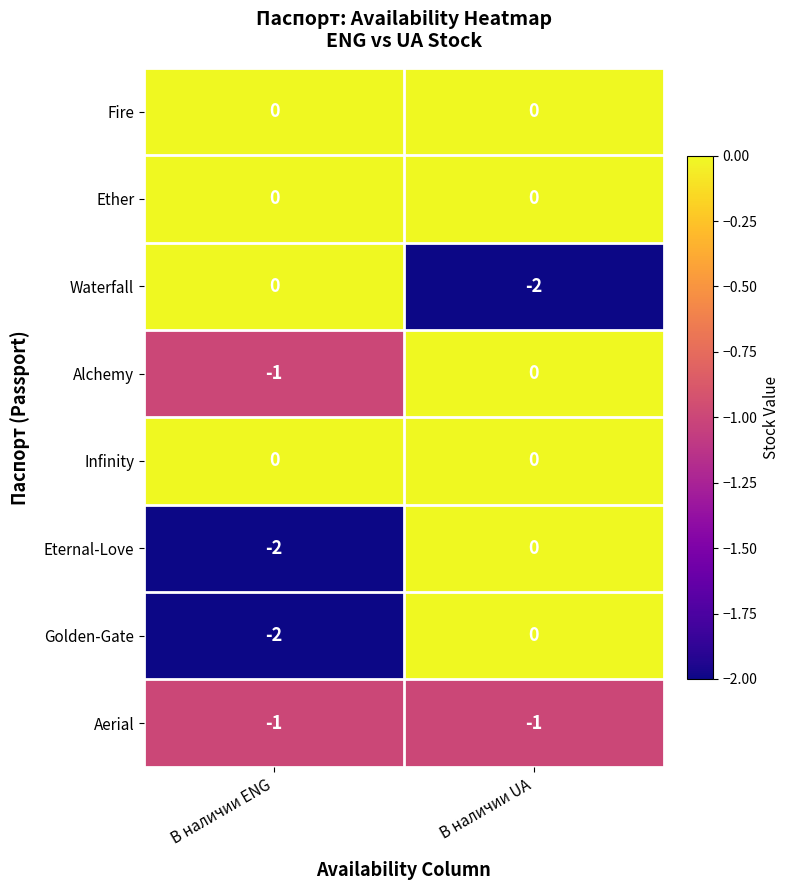

What is the total value across all series at В наличии ENG?

-6